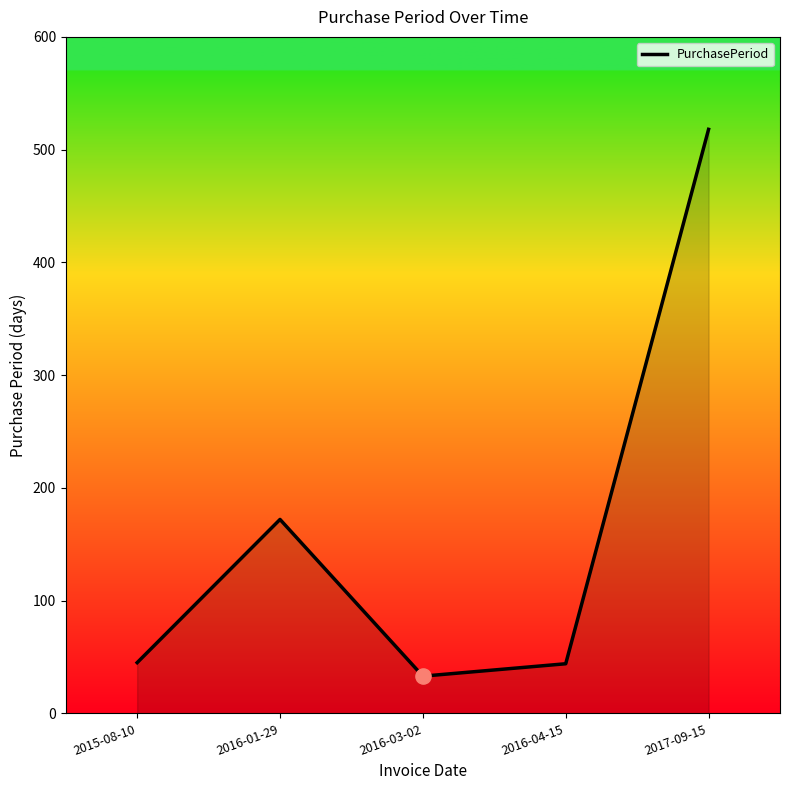

Approximately how many times larger is the value at 2017-09-15 compared to 2016-01-29?

3.0